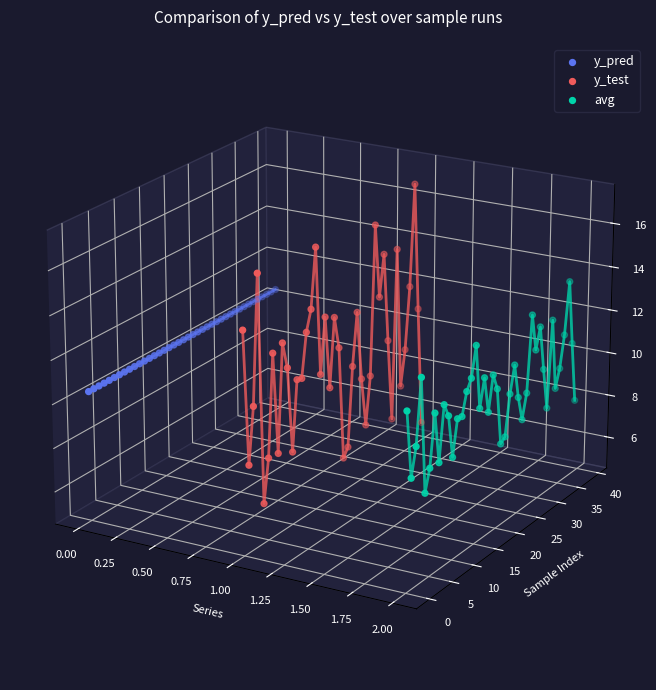

Is the value of y_pred at 39 greater than the value of avg at 20?

Yes